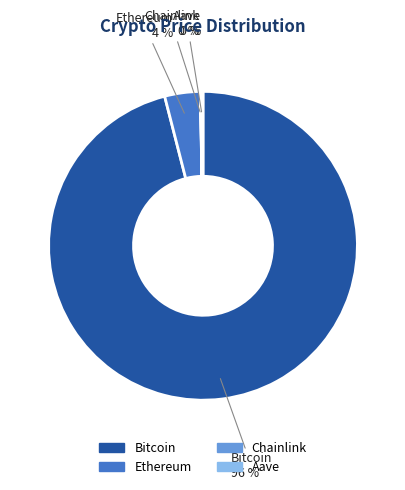

Is Bitcoin the majority of the pie?

Yes